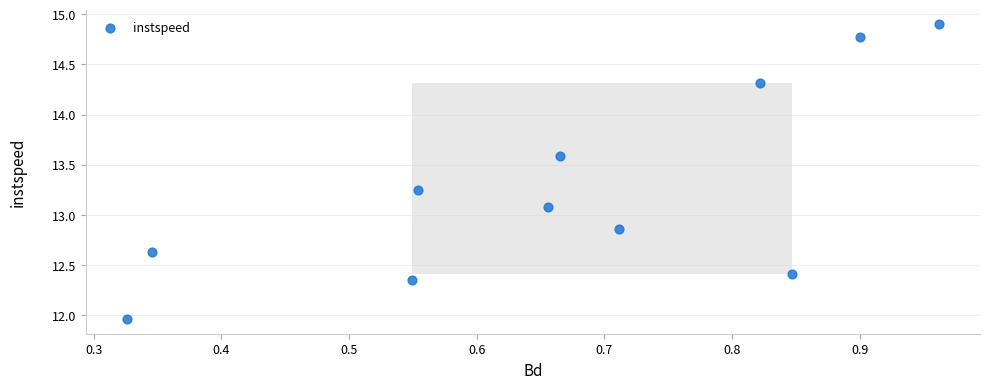

What Y value in the scatter plot is closest to 13?

13.1